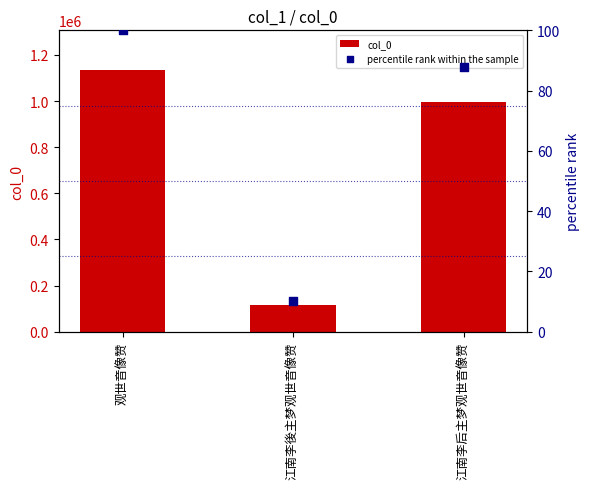

Is the value of percentile rank within the sample at 江南李後主梦观世音像赞 greater than the value of col_0 at 观世音像赞?

No